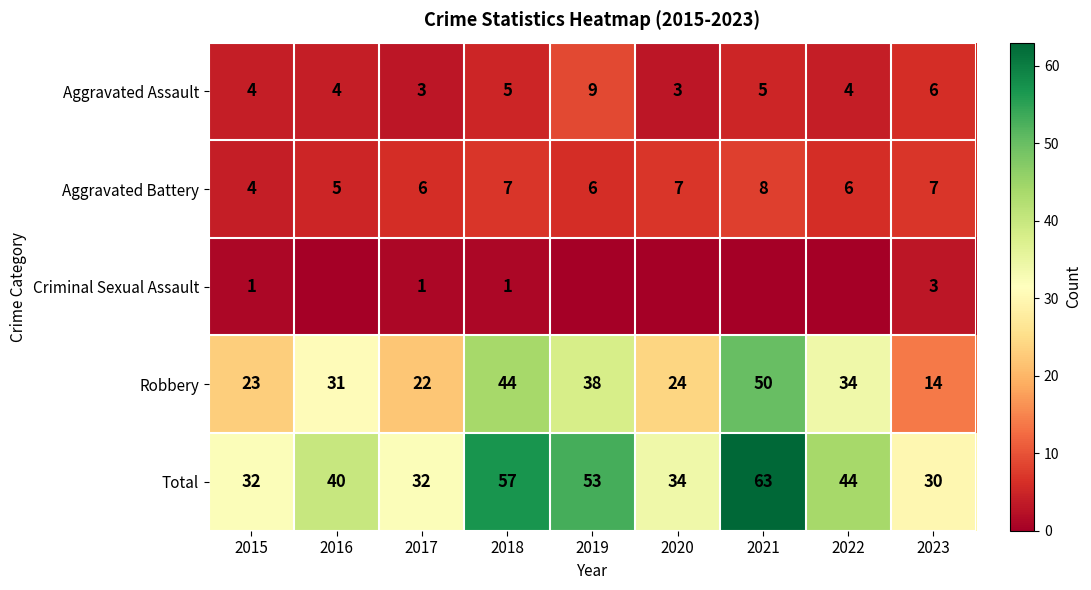

Which category has the lowest value in the Total series?

2023